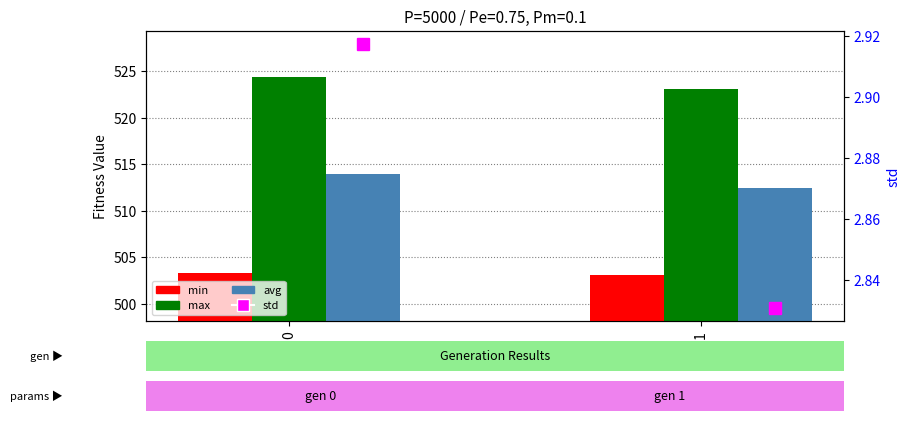

How many groups of bars are there?

2